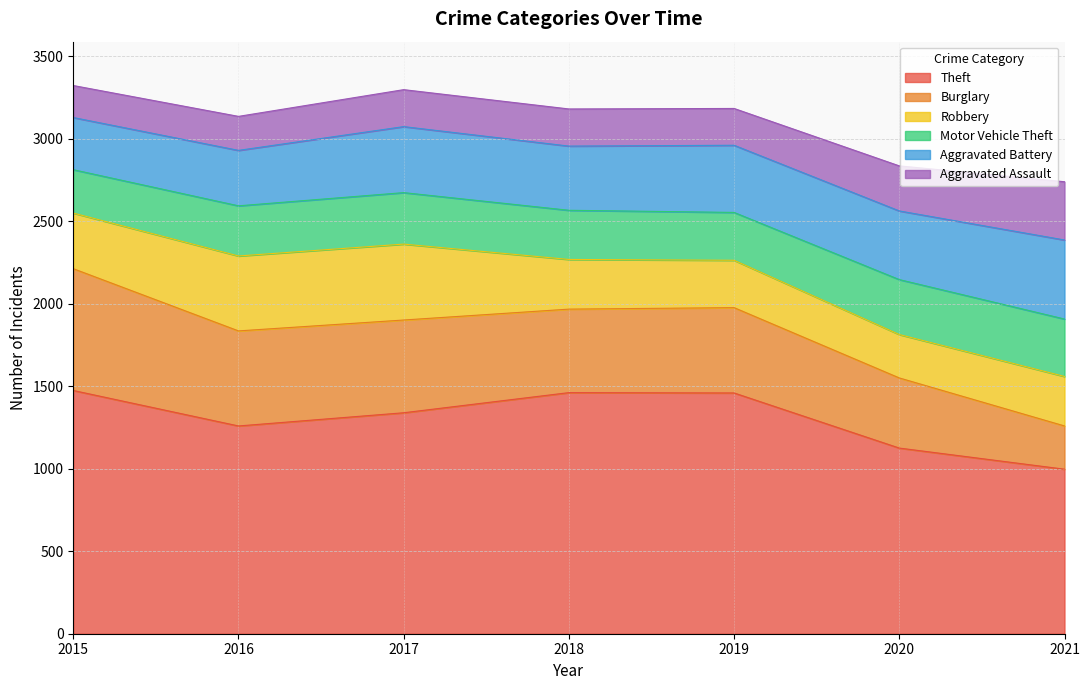

At 2020, list the series in order from smallest to largest.

Robbery, Aggravated Assault, Motor Vehicle Theft, Aggravated Battery, Burglary, Theft